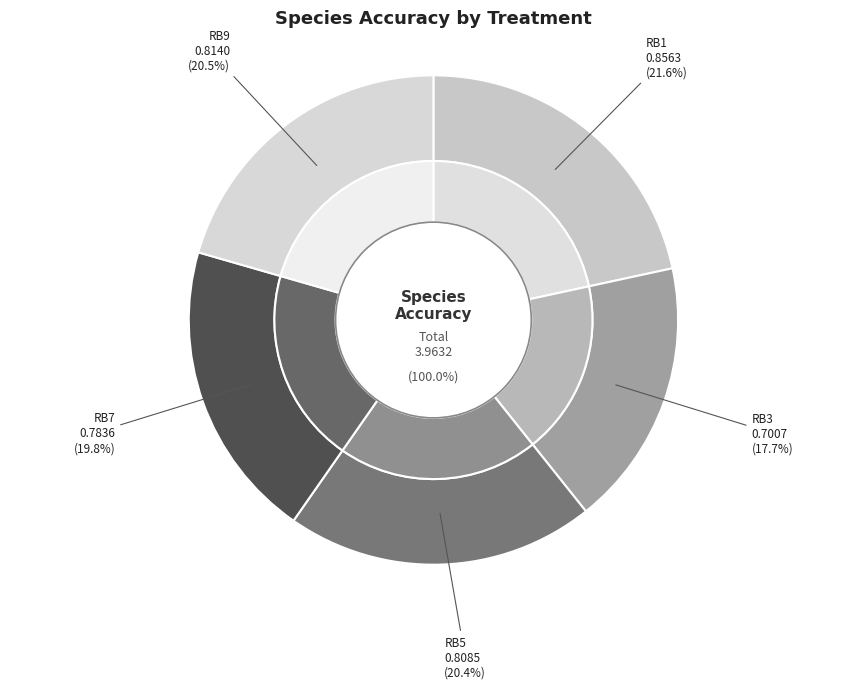

What is the smallest slice in the pie chart?

RB3